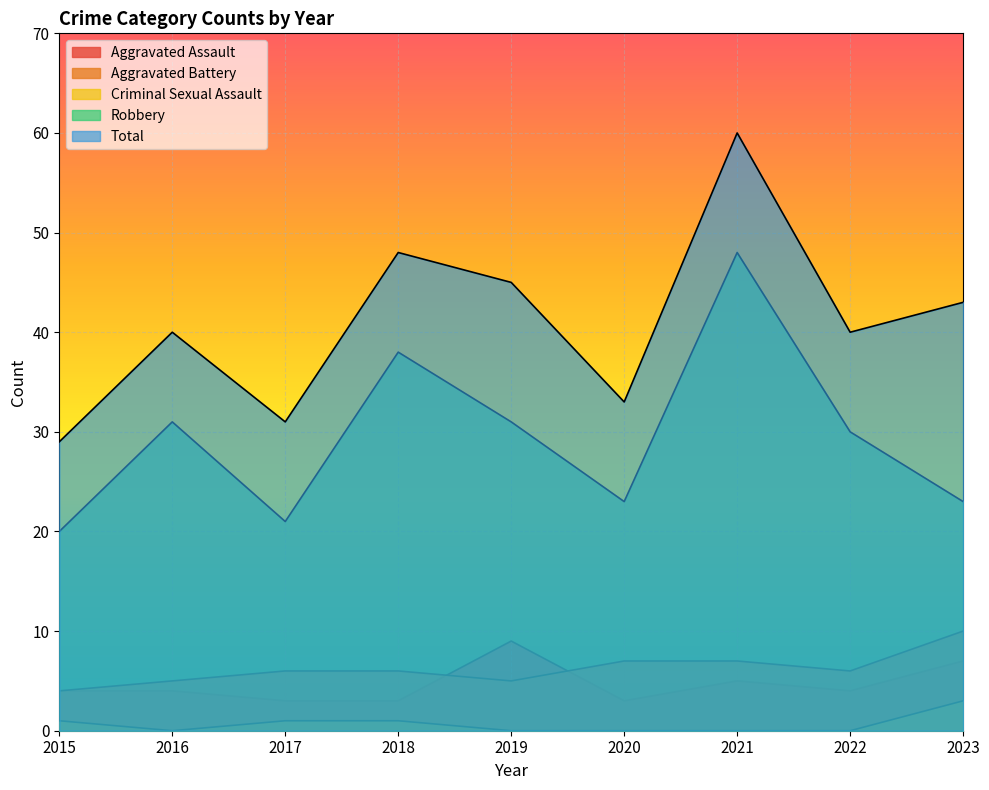

What is the sum of all Aggravated Assault values?

42